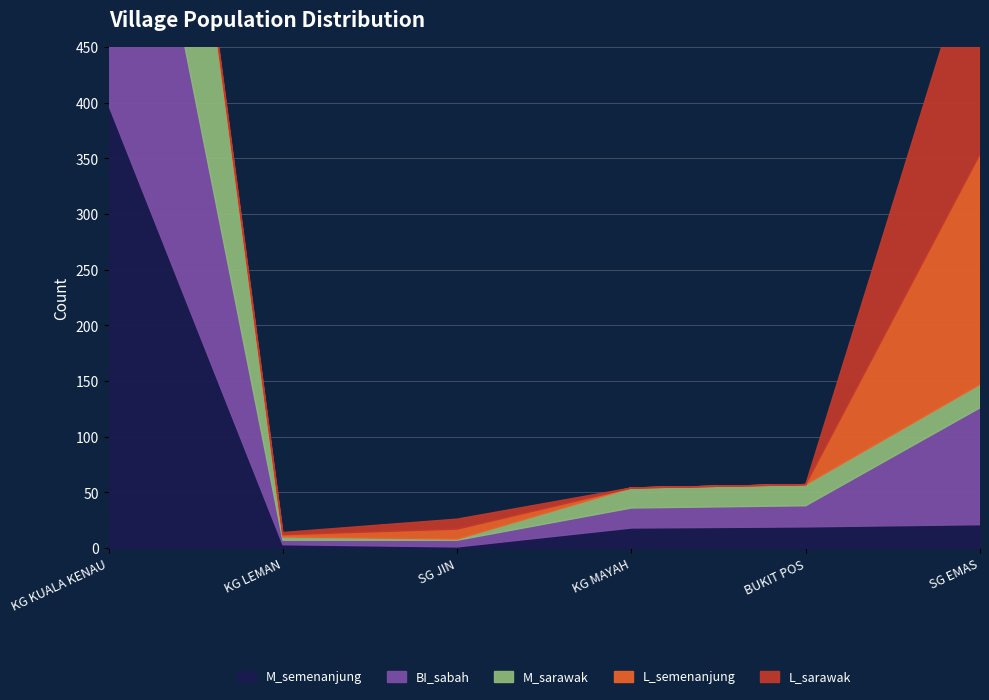

What is the label of the 3rd point from the left?

SG JIN